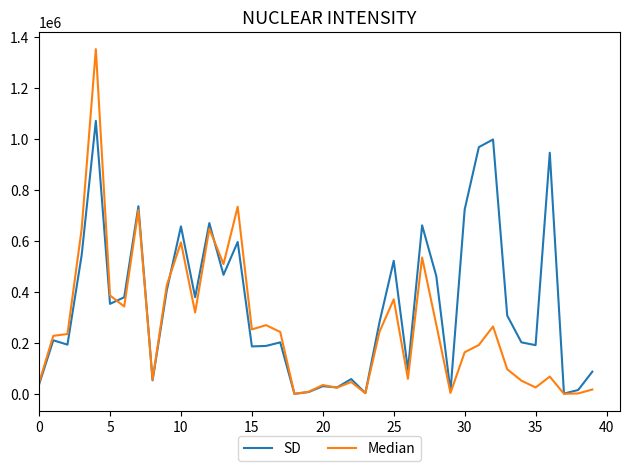

Which series has the largest range (max minus min)?

Median